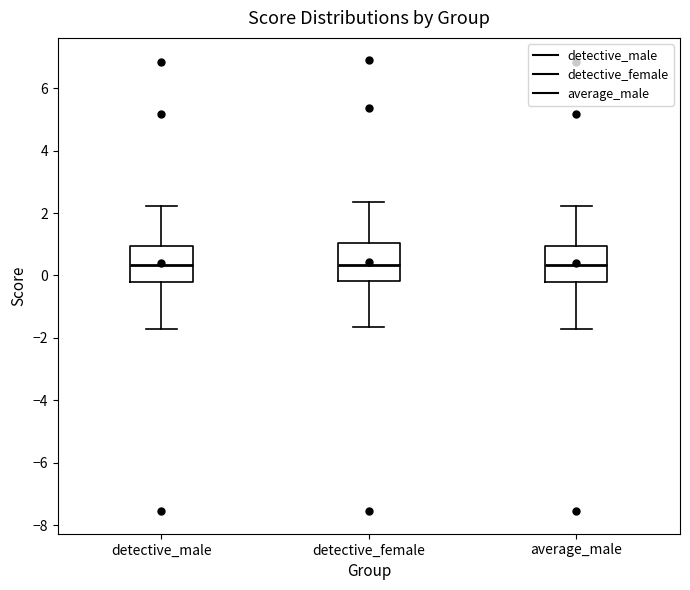

Reading left to right, read every box against the y-axis: the position of its median line, the range the box covers, and the ends of its whiskers. The values are not printed on the chart, so give them approximately, as read against the axis.

detective_male: median 0.4, box -0.2 to 1.0, whiskers -1.8 to 2.2
detective_female: median 0.4, box -0.2 to 1.0, whiskers -1.6 to 2.4
average_male: median 0.4, box -0.2 to 1.0, whiskers -1.8 to 2.2